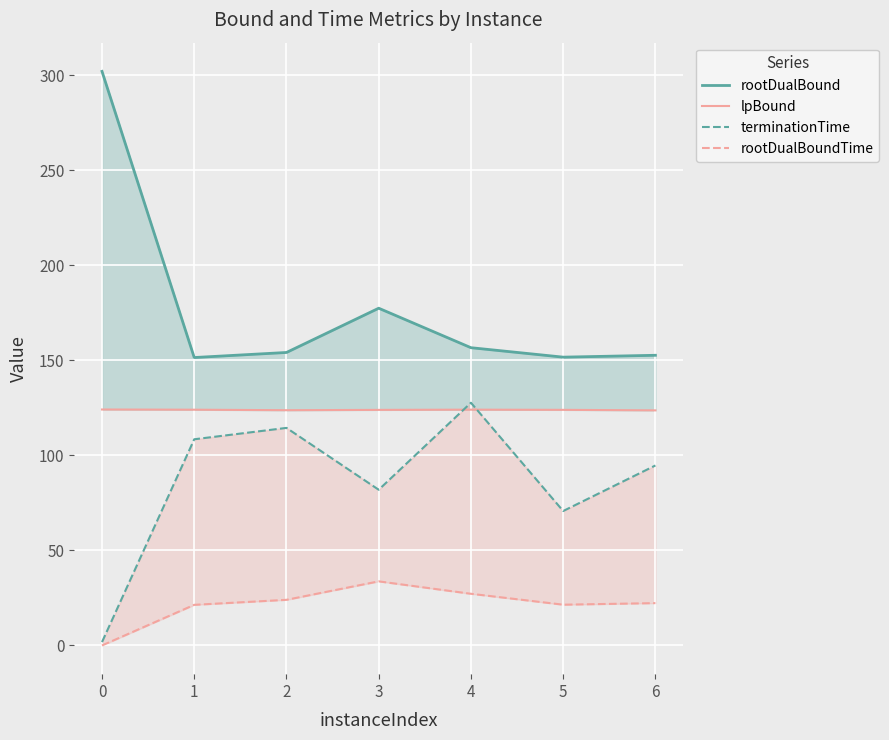

At which label does rootDualBoundTime first exceed 22?

2